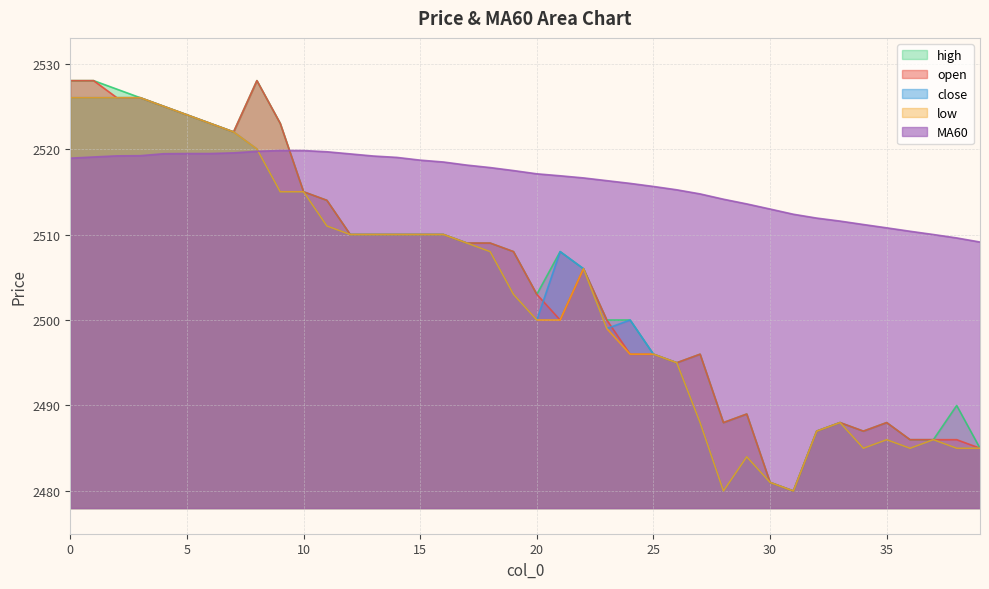

Which series has the largest range (max minus min)?

open